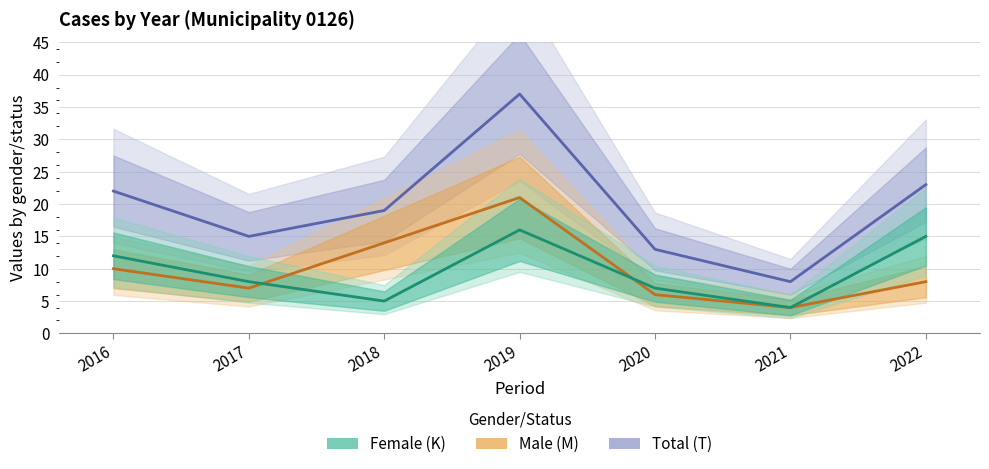

Reading right to left, list all the values displayed in this chart.

Female (K): 15	4	7	16	5	8	12
Male (M): 8	4	6	21	14	7	10
Total (T): 23	8	13	37	19	15	22